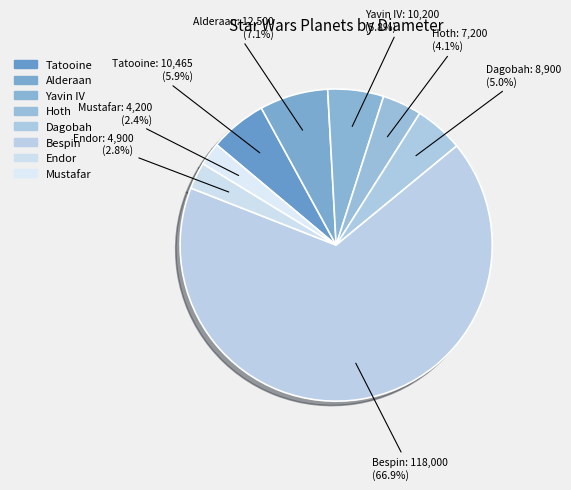

What is the ratio of the value at Endor to the value at Mustafar?

1.2